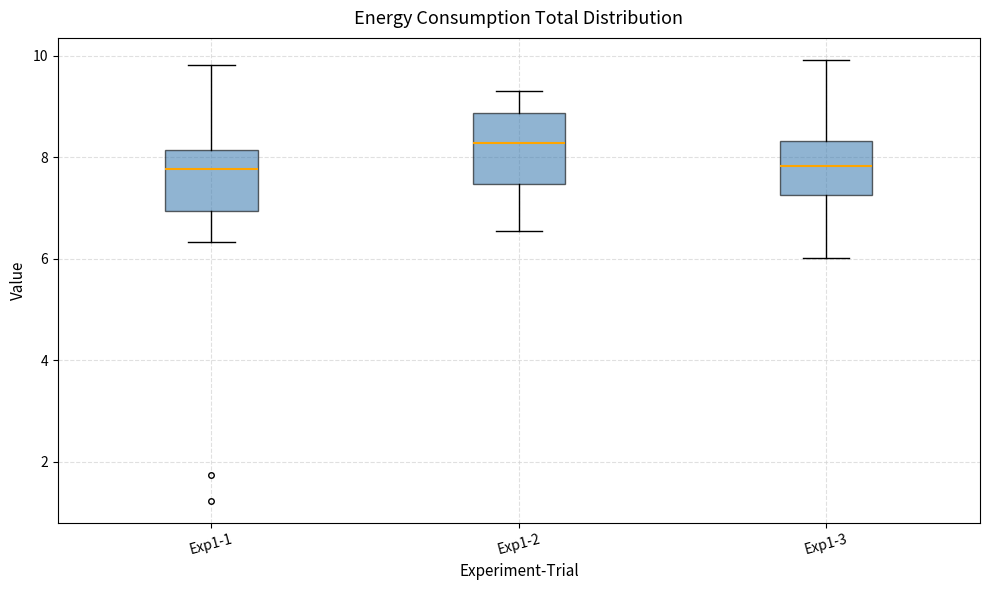

Reading left to right, read every box against the y-axis: the position of its median line, the range the box covers, and the ends of its whiskers. The values are not printed on the chart, so give them approximately, as read against the axis.

Exp1-1: median 7.8, box 7.0 to 8.2, whiskers 6.4 to 9.8
Exp1-2: median 8.2, box 7.4 to 8.8, whiskers 6.6 to 9.4
Exp1-3: median 7.8, box 7.2 to 8.4, whiskers 6.0 to 10.0